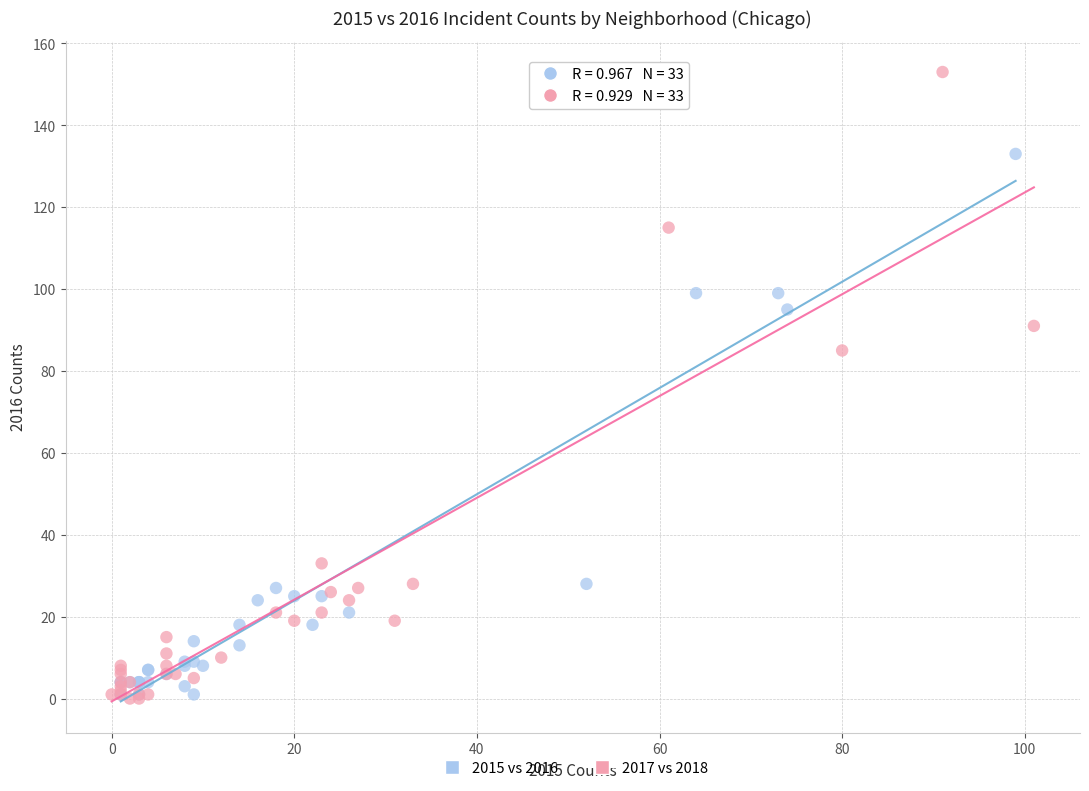

Which series has the widest spread of Y values?

2017 vs 2018